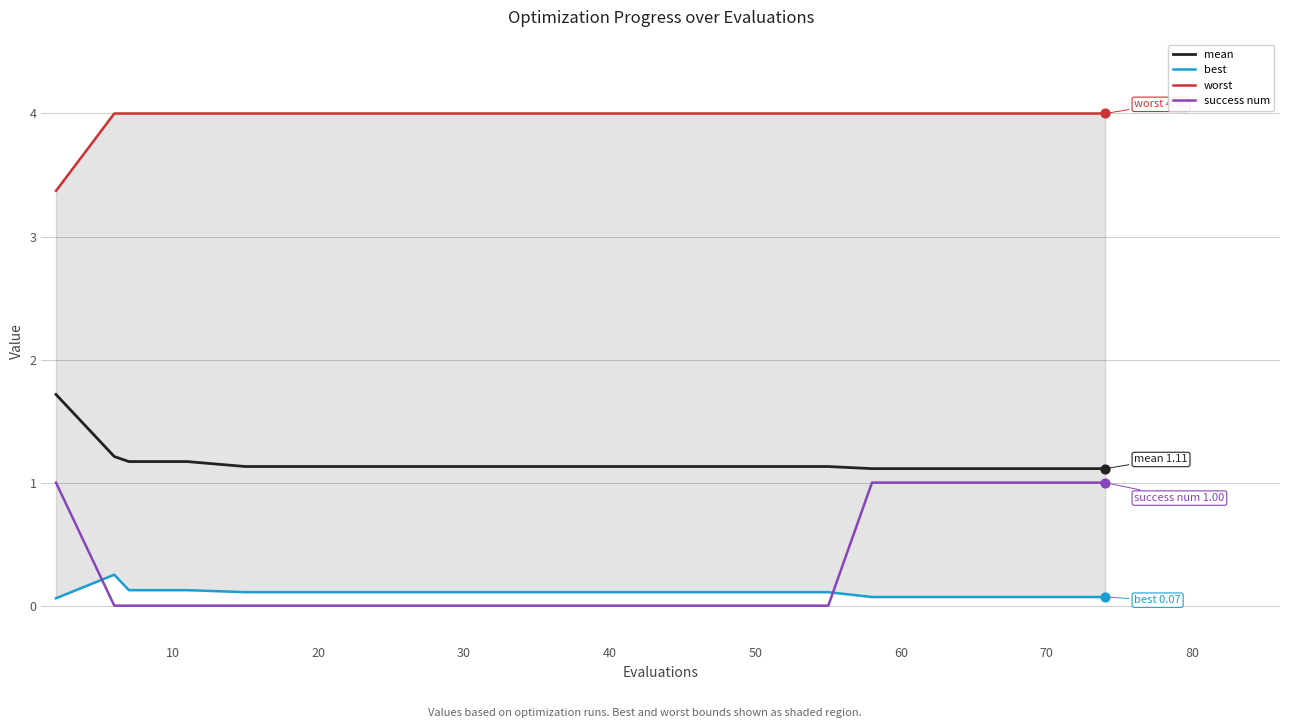

Which series has the largest Y range (max minus min)?

success num